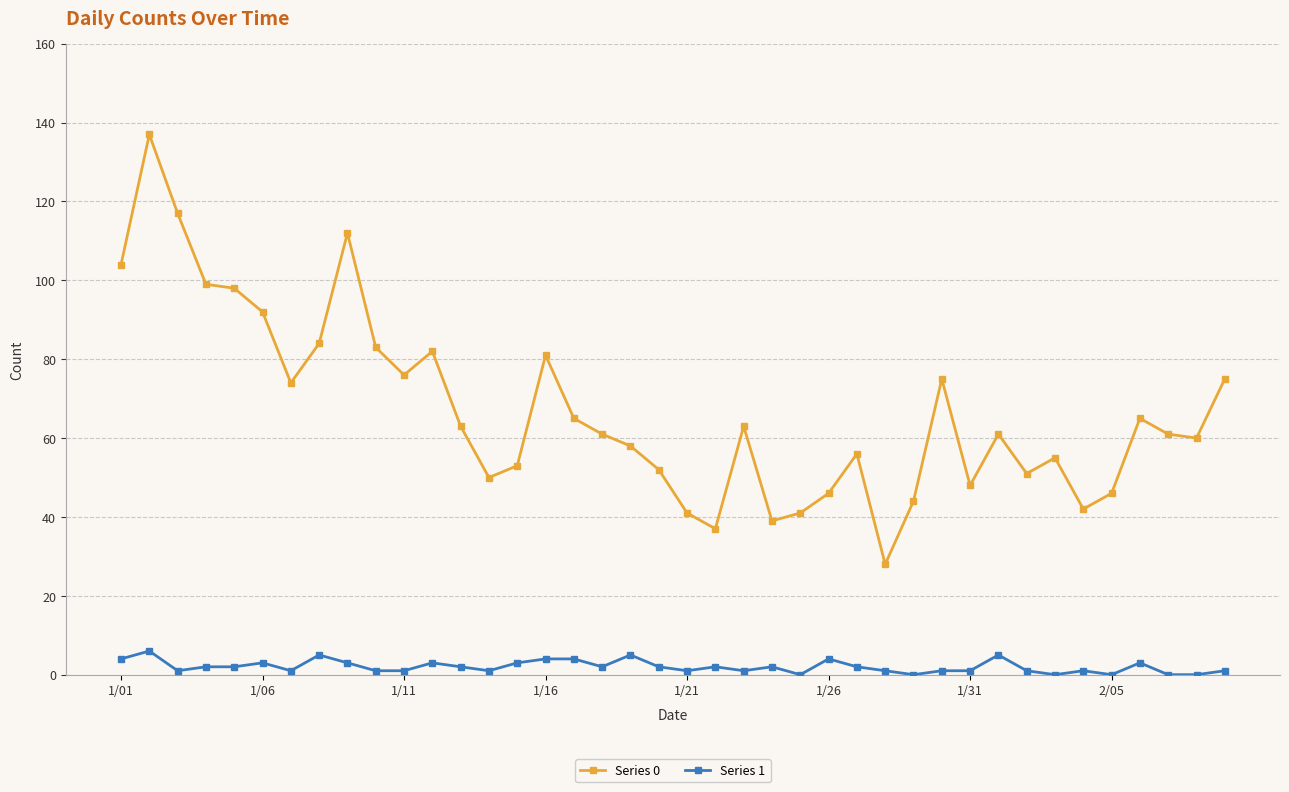

True or false: Series 1 and Series 0 intersect in this chart.

False